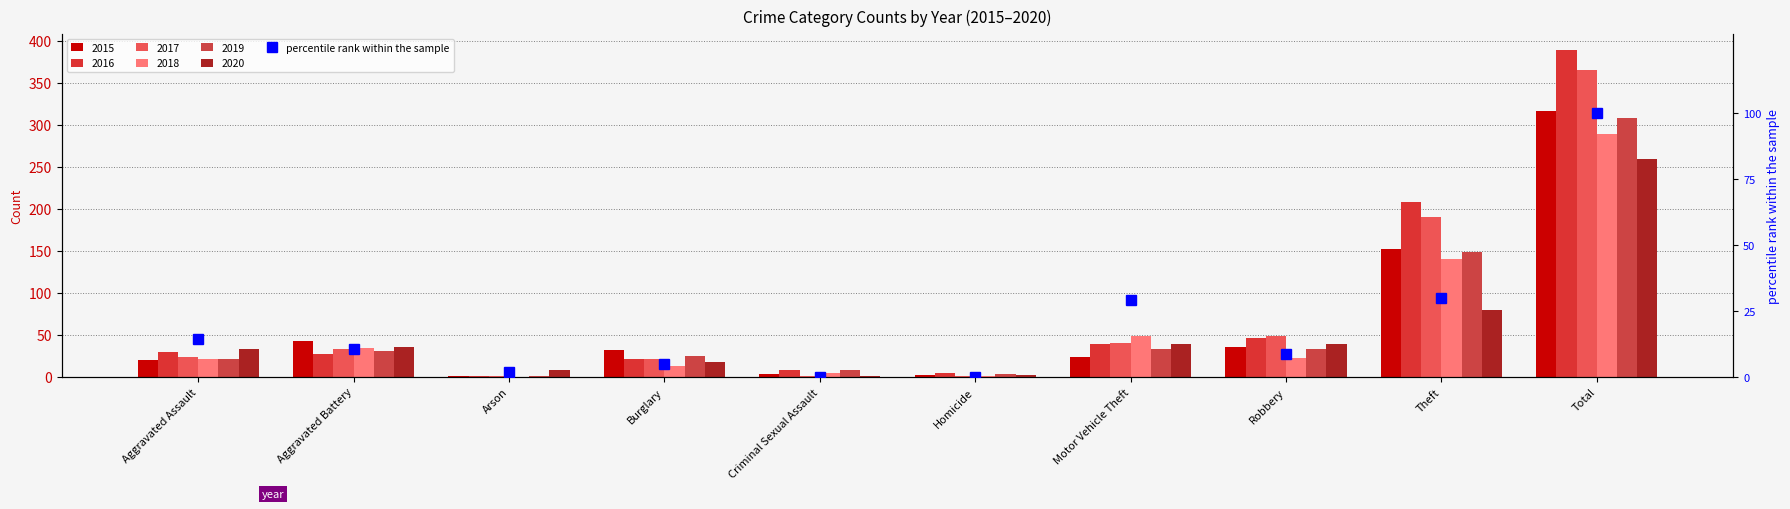

At which category does the chart reach its minimum across all series?

Criminal Sexual Assault